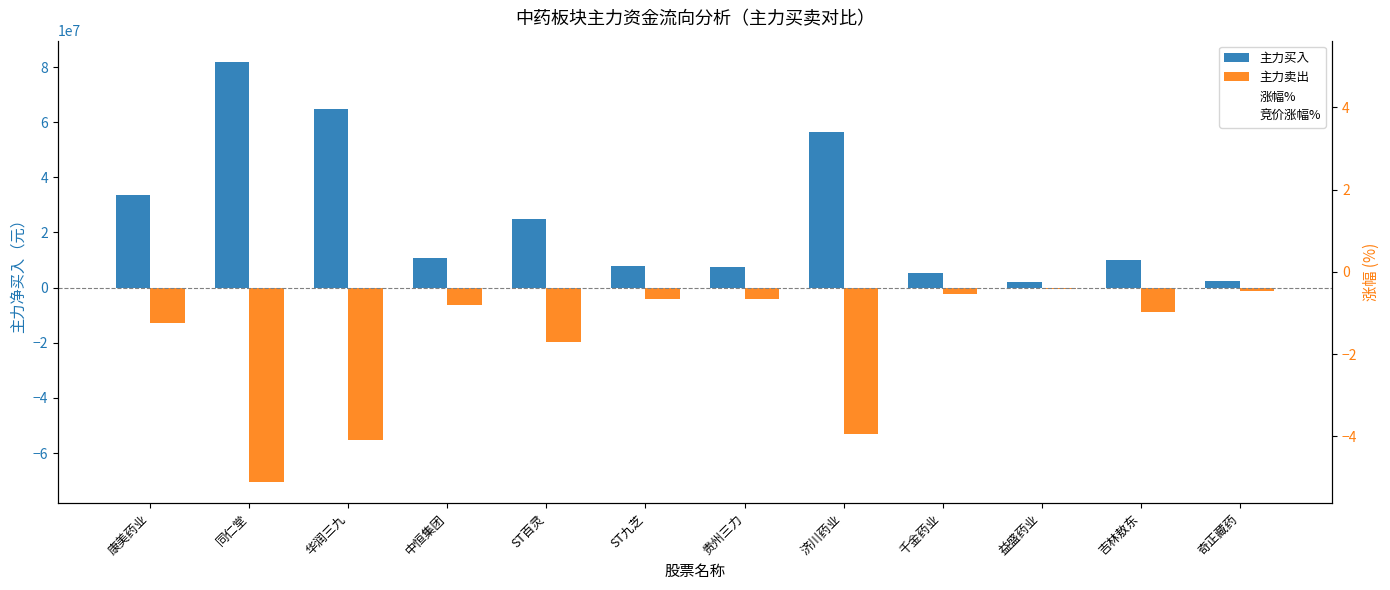

Which series has the largest range (max minus min)?

主力买入